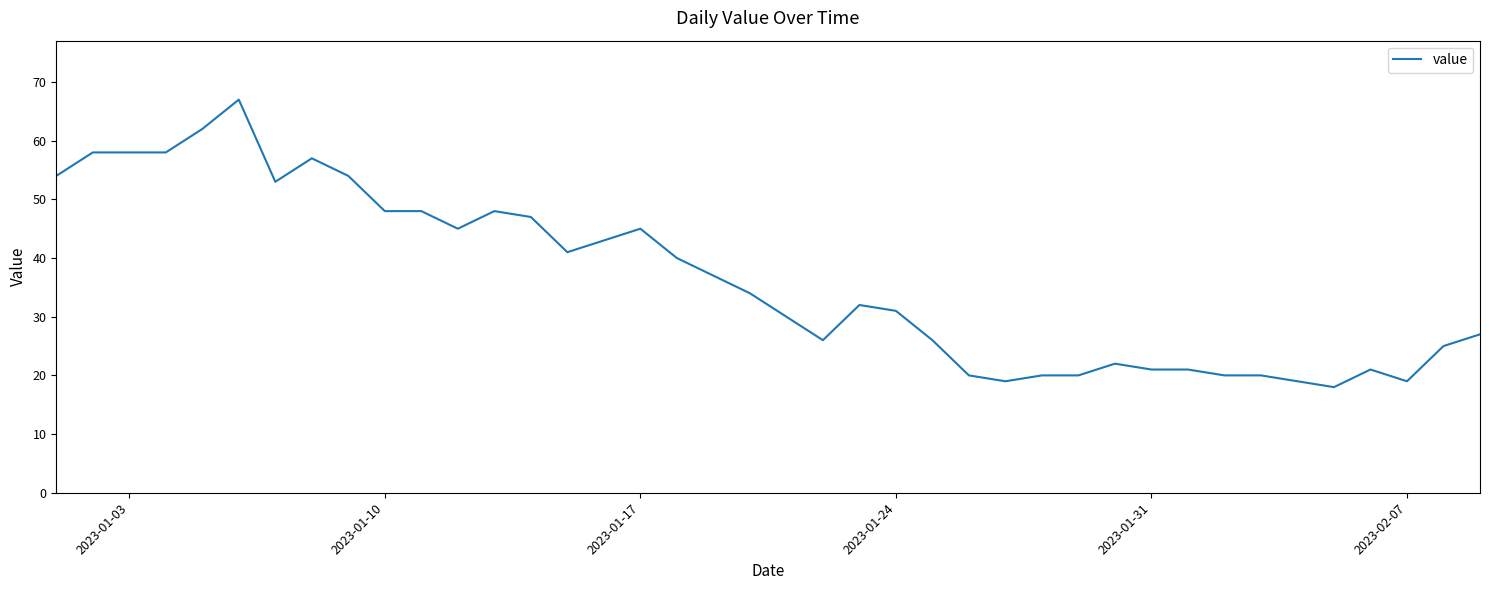

What is the minimum value shown in the chart?

18